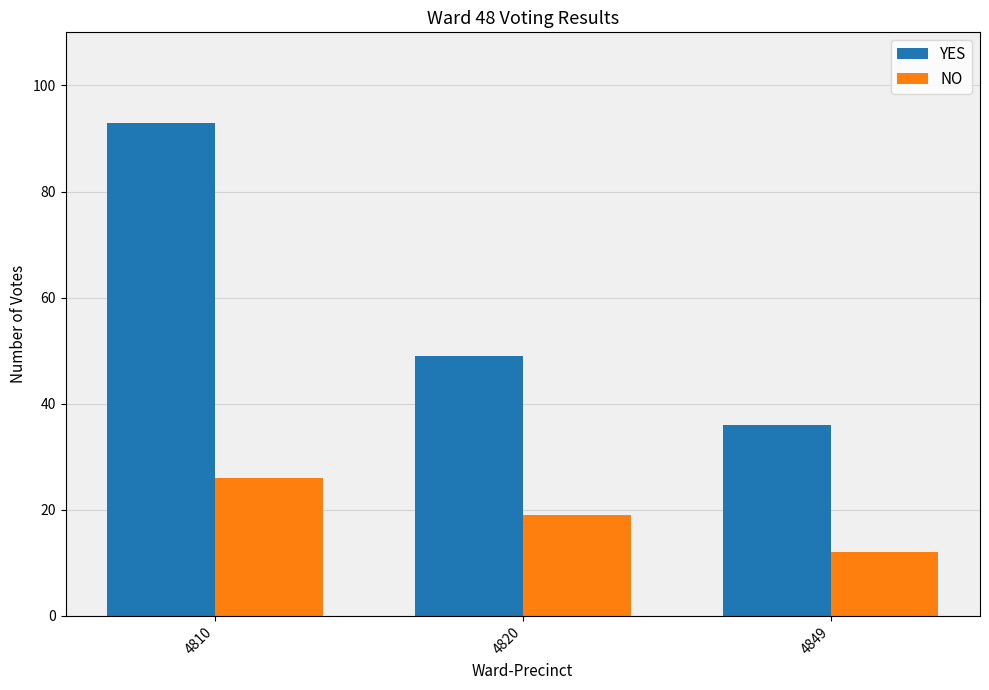

What is the sum of the YES values at 4820 and 4810?

142